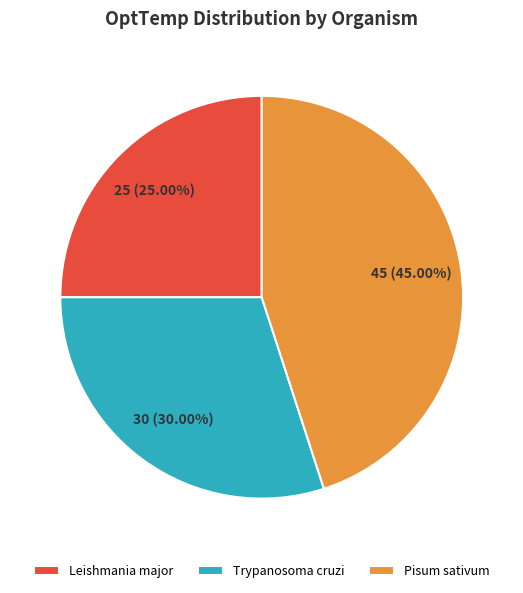

Rank the categories by value from lowest to highest.

Leishmania major, Trypanosoma cruzi, Pisum sativum